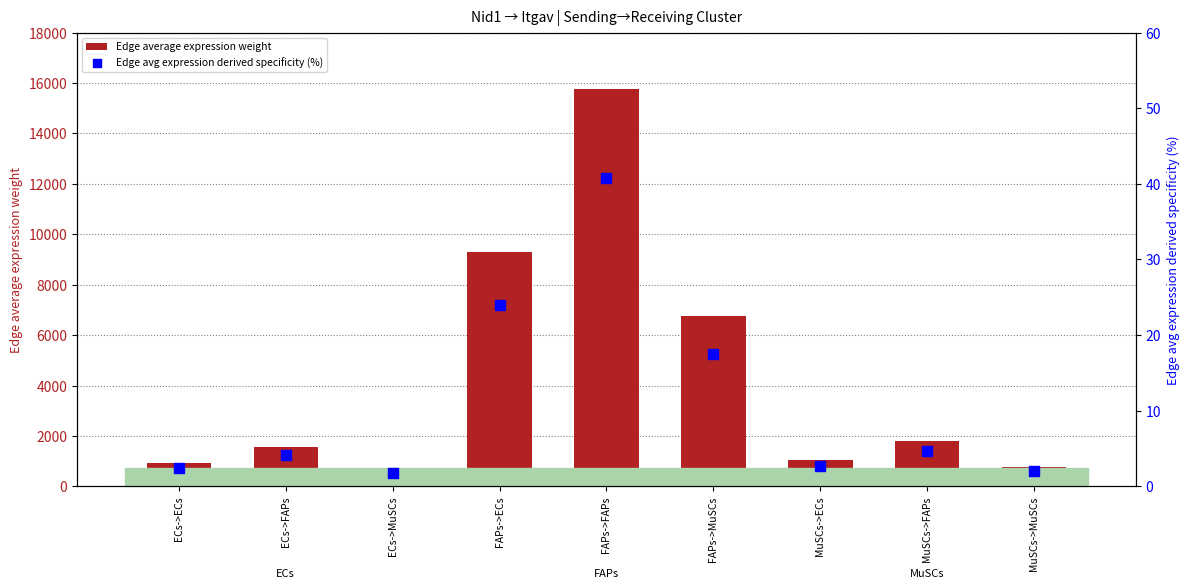

What is the total value across all series at FAPs->MuSCs?

6794.2